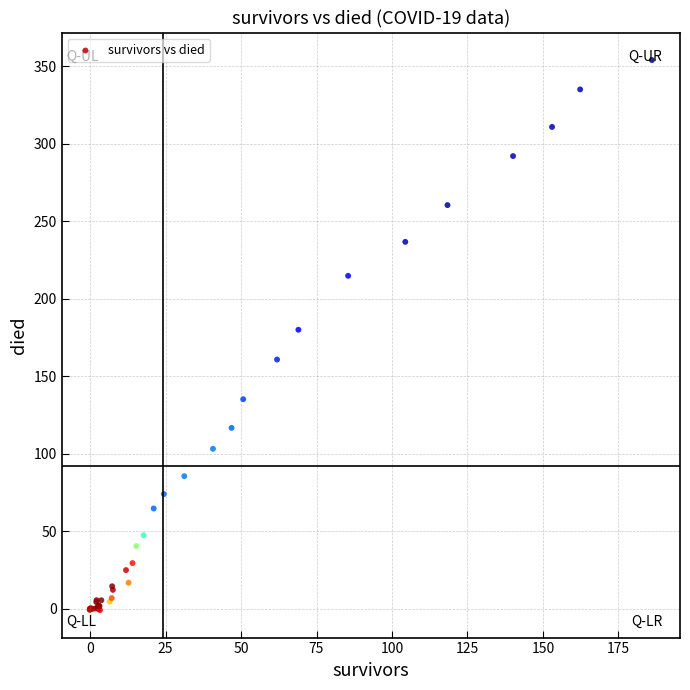

What Y value in the scatter plot is closest to 176?

180.0